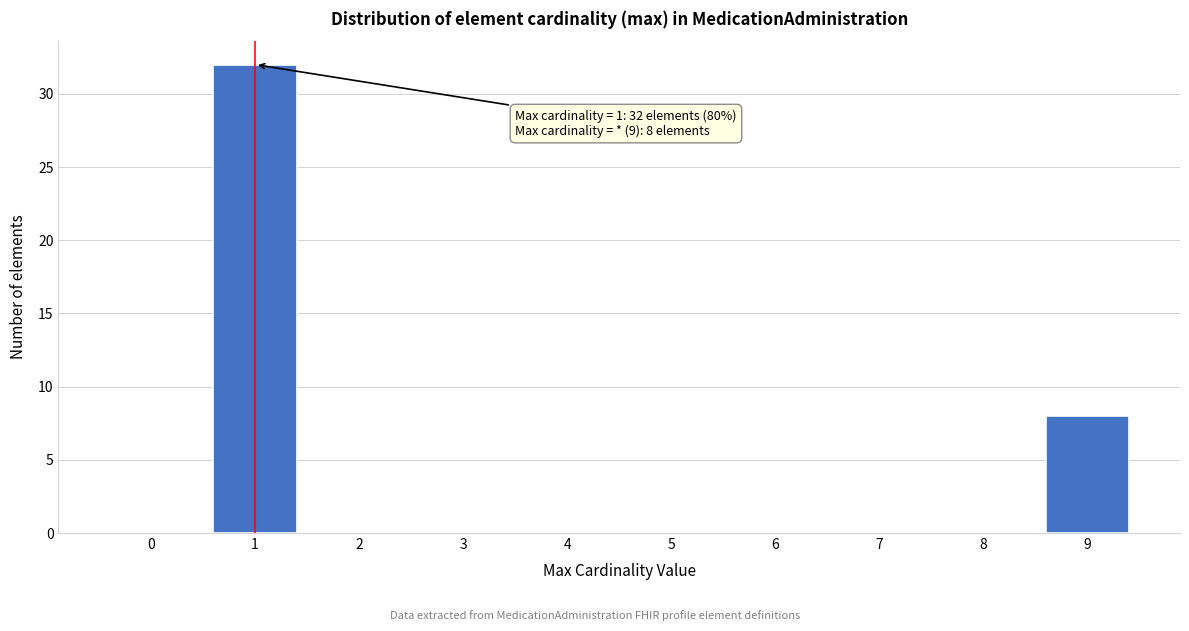

Over which range of the x-axis is the bar tallest?

0.5 to 1.5